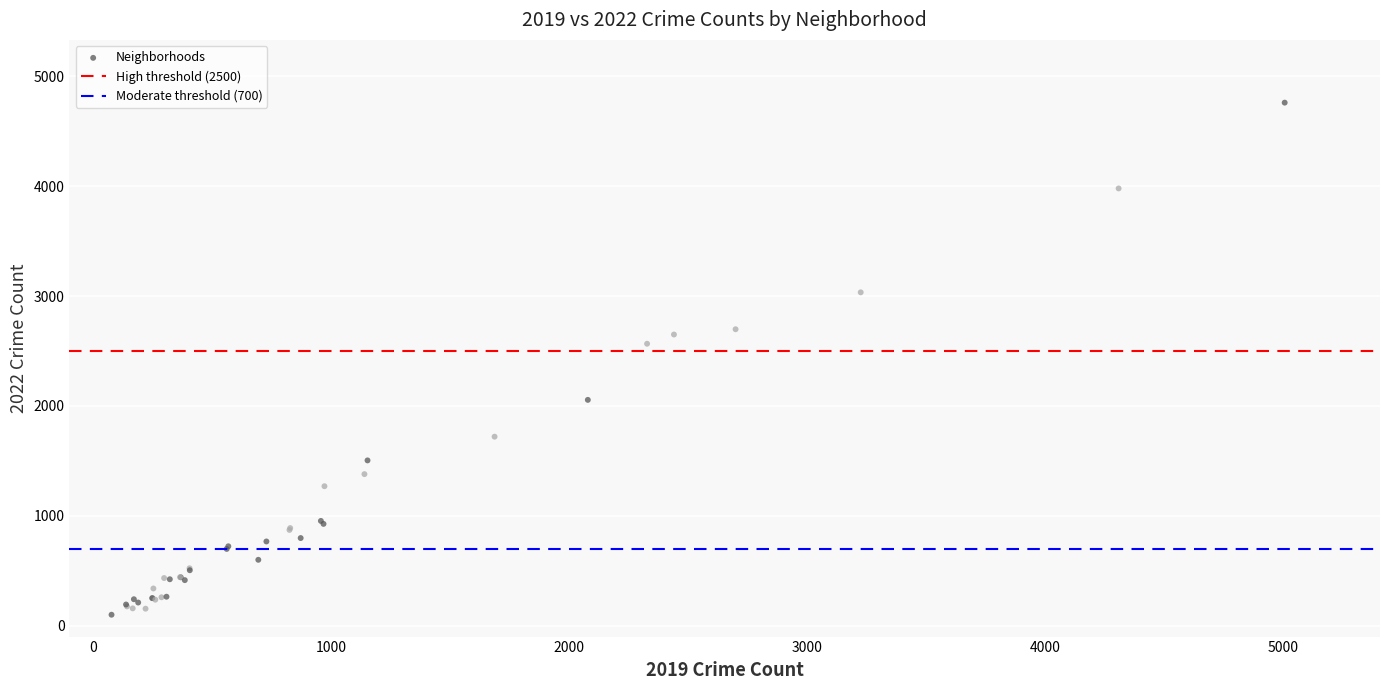

What Y value in the scatter plot is closest to 2430?

2566